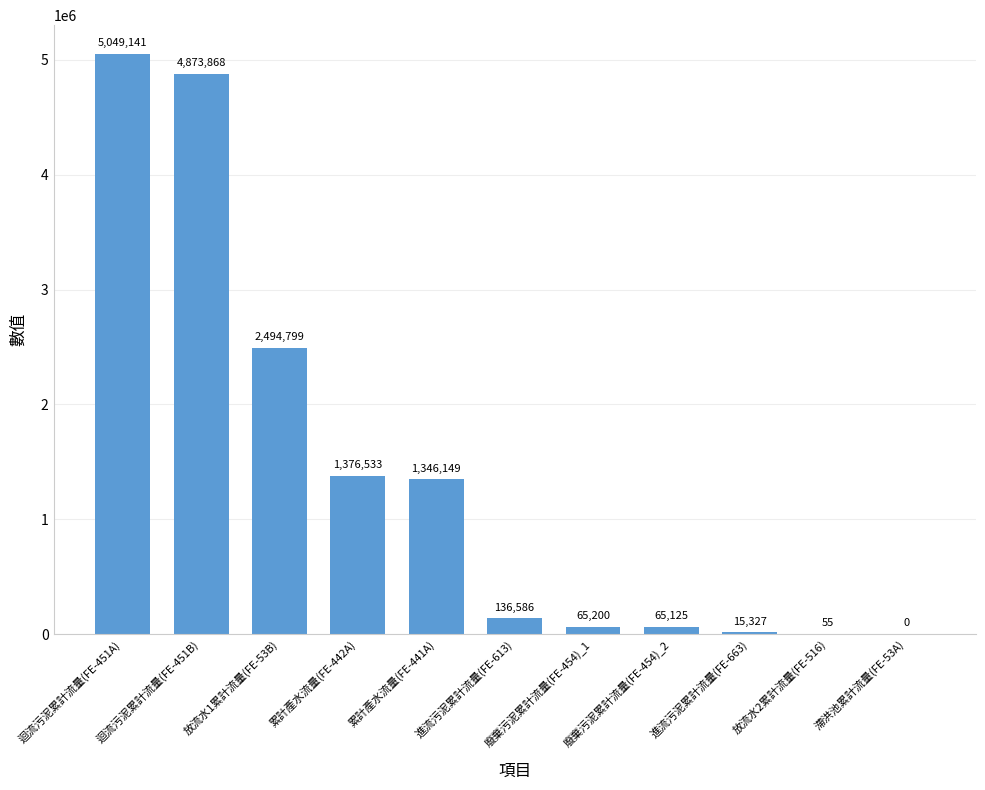

Reading left to right, extract all data points from this chart.

迴流污泥累計流量(FE-451A)=5049141	迴流污泥累計流量(FE-451B)=4873868	放流水1累計流量(FE-53B)=2494799	累計產水流量(FE-442A)=1376533	累計產水流量(FE-441A)=1346149	進流污泥累計流量(FE-613)=136586	廢棄污泥累計流量(FE-454)_1=65200	廢棄污泥累計流量(FE-454)_2=65125	進流污泥累計流量(FE-663)=15327	放流水2累計流量(FE-516)=55	滯洪池累計流量(FE-53A)=0